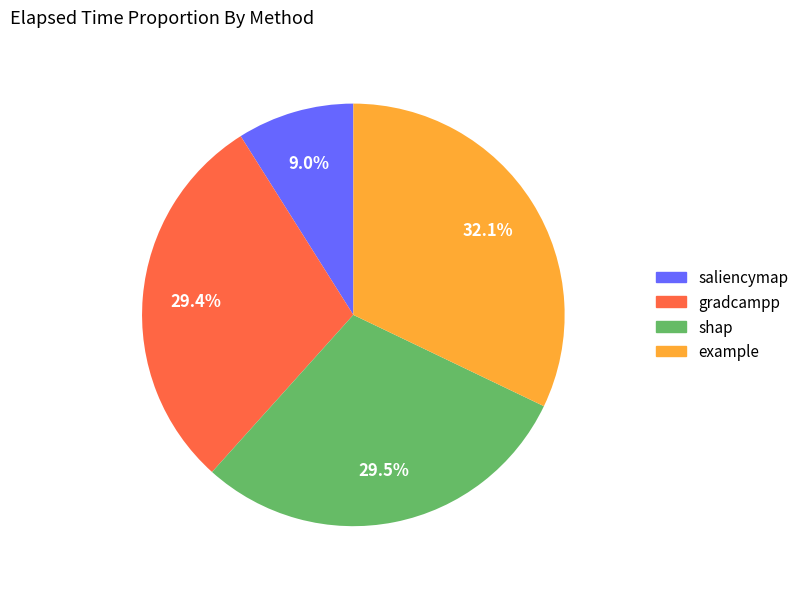

To the nearest percent, what is the difference between the largest and smallest slice percentages?

23%